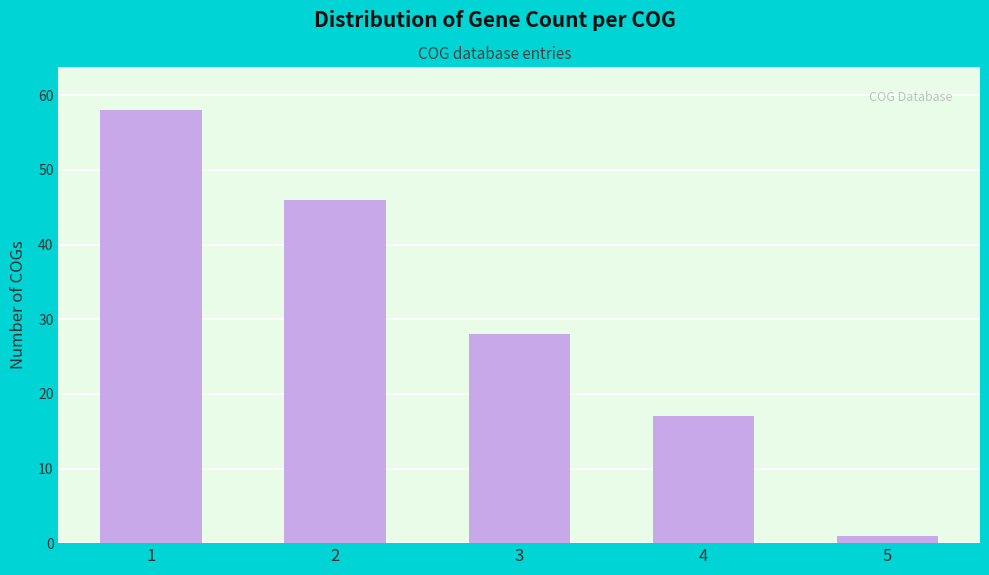

Reading right to left, extract all data points from this chart.

5=1	4=17	3=28	2=46	1=58